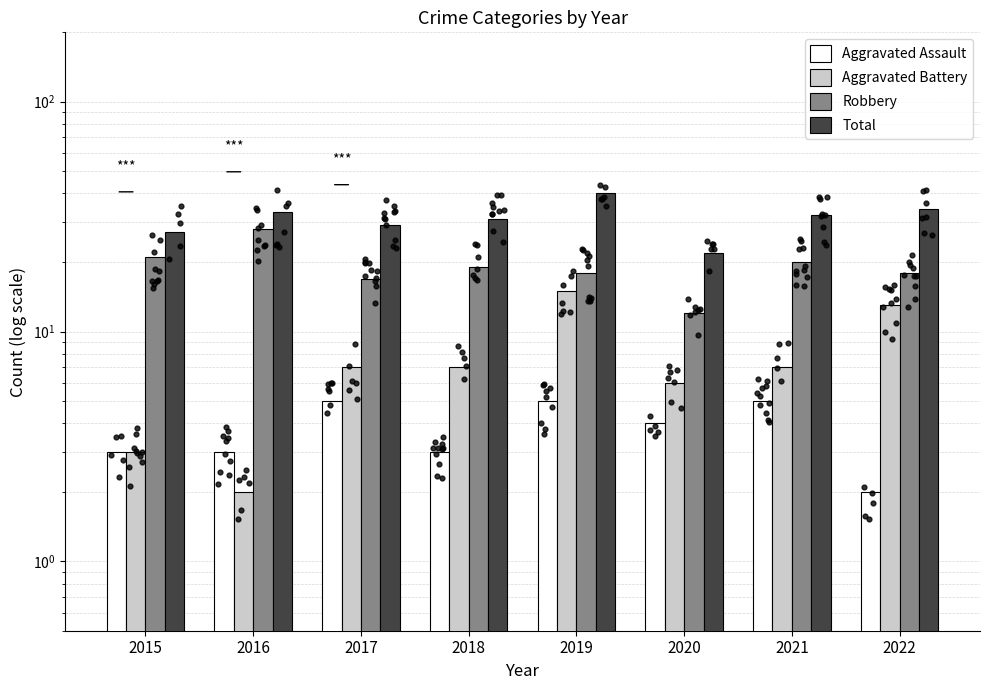

At which category is the sum across all series the highest?

2019